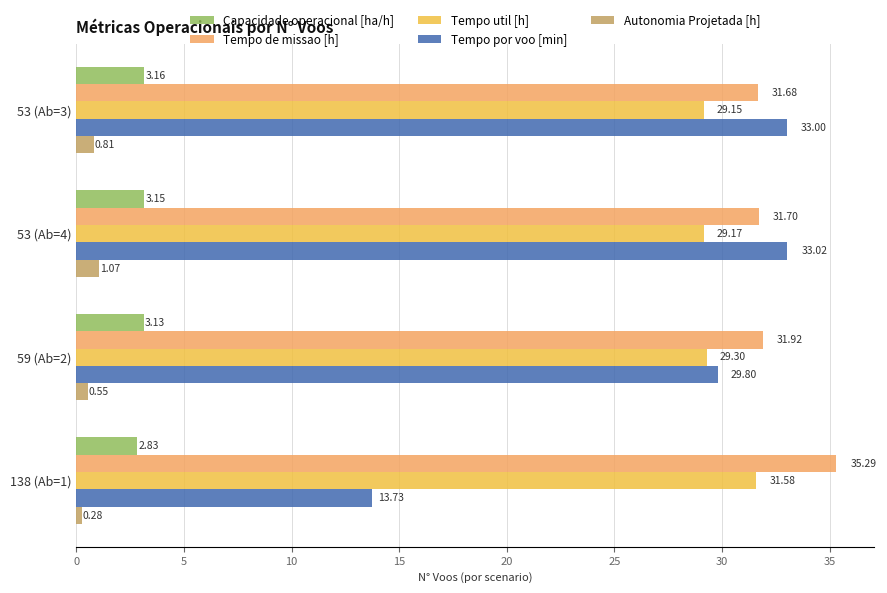

Which series has the widest spread of values?

Tempo por voo [min]